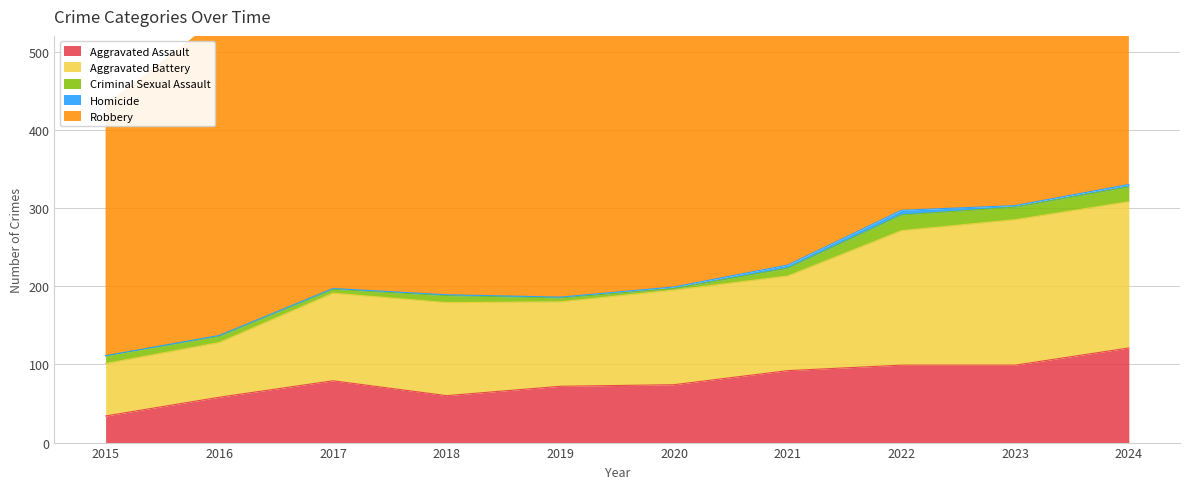

What is the sum of all Homicide values?

21